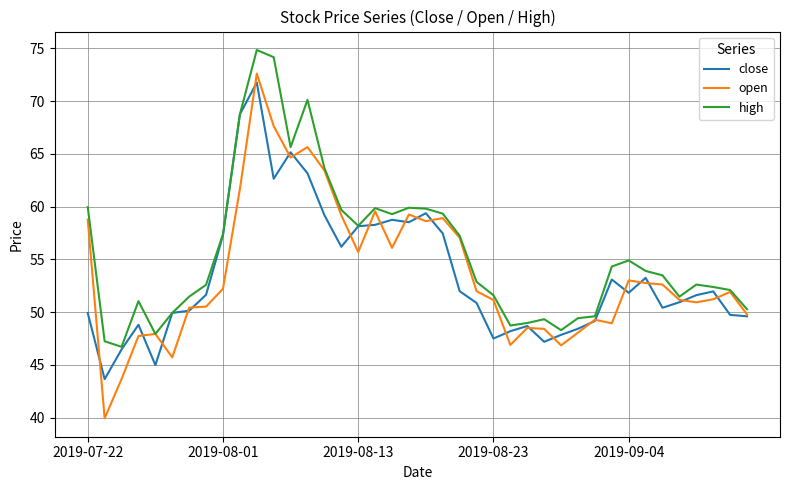

Does the chart display data point markers on the line(s)?

No